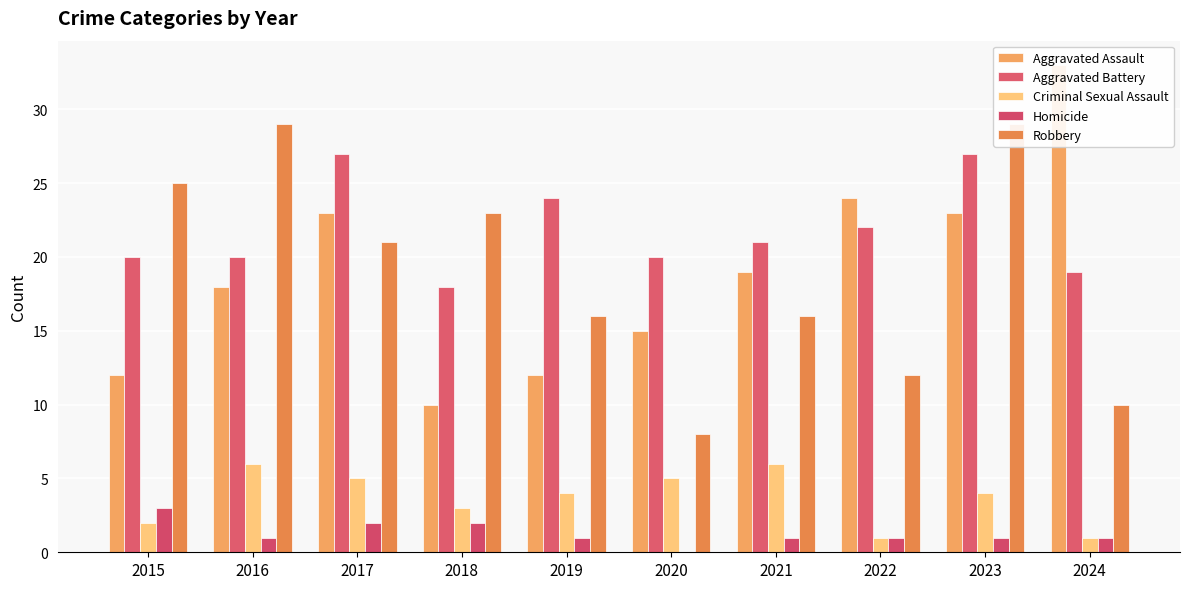

Which category has the highest value in the Homicide series?

2015